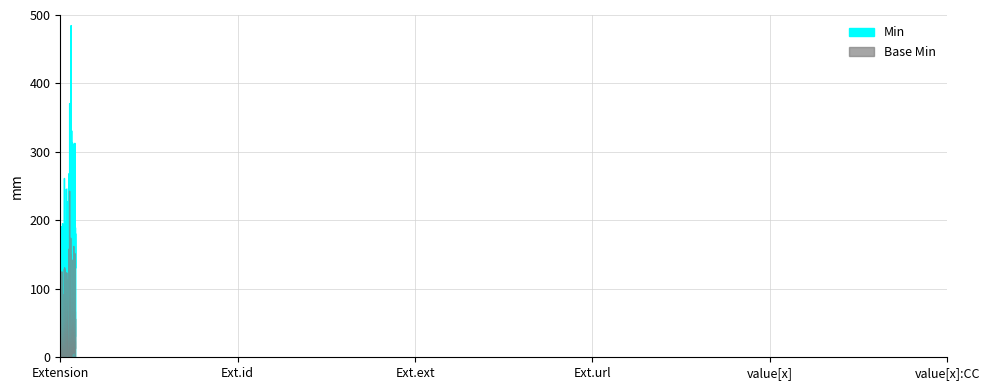

True or false: Min has more than 2 points higher than both neighbors.

False